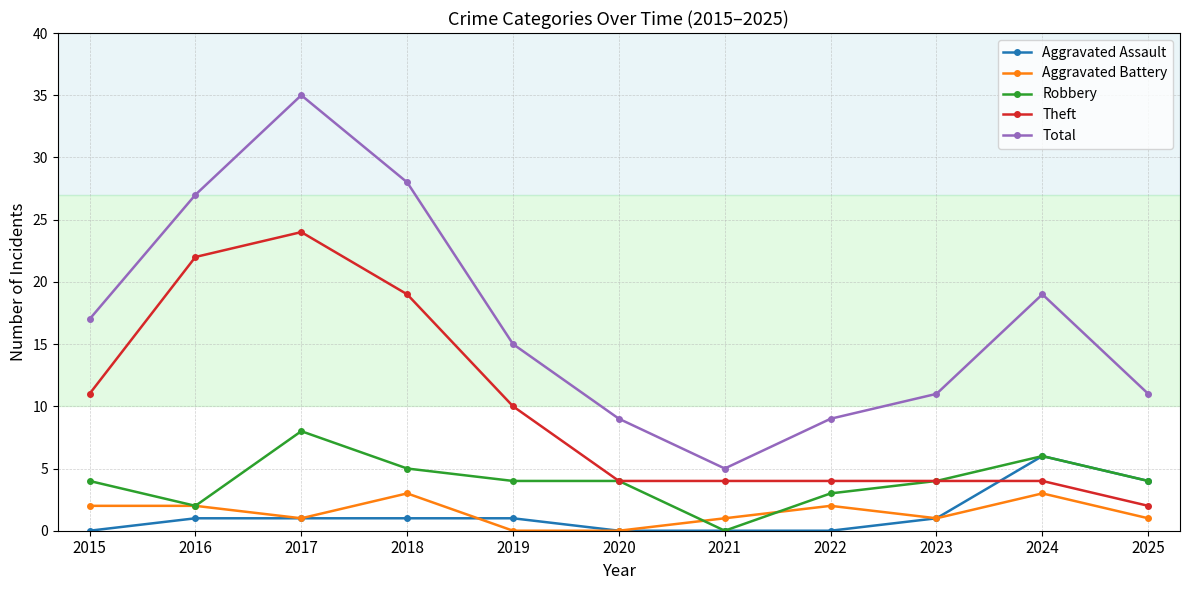

What is the sum of all Theft values?

108